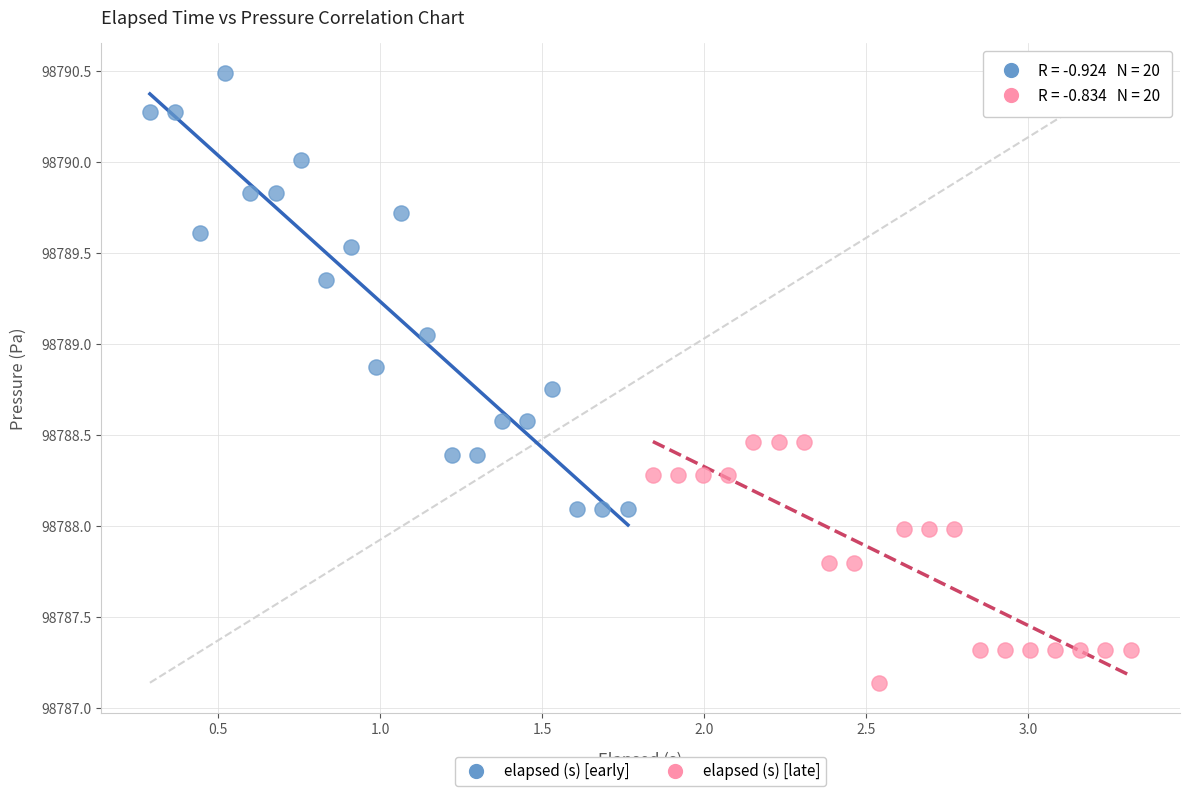

Which series contains the lowest Y value?

elapsed (s) [late]